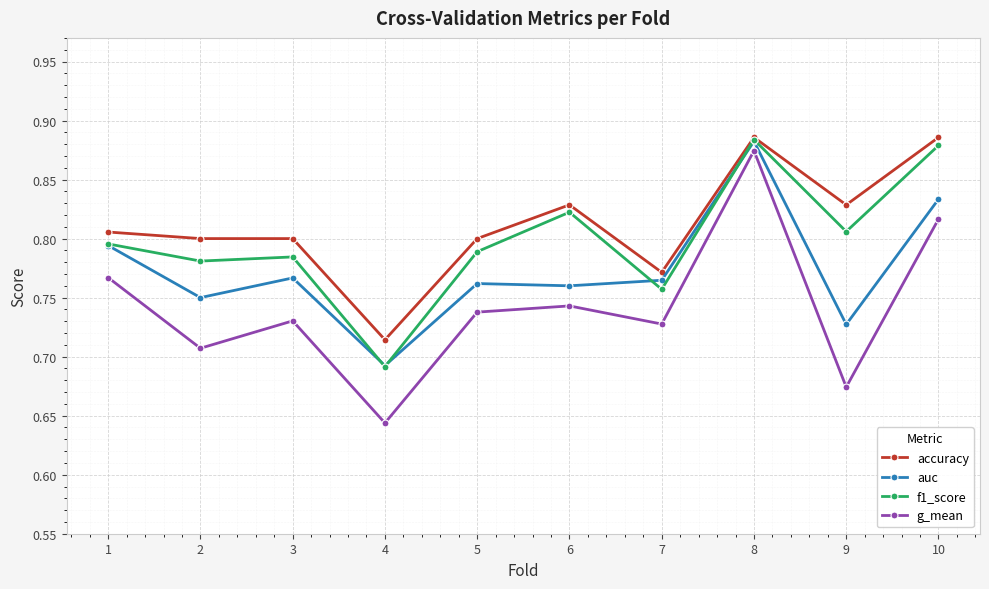

The auc series shows 0.8 at 10. True or false?

True